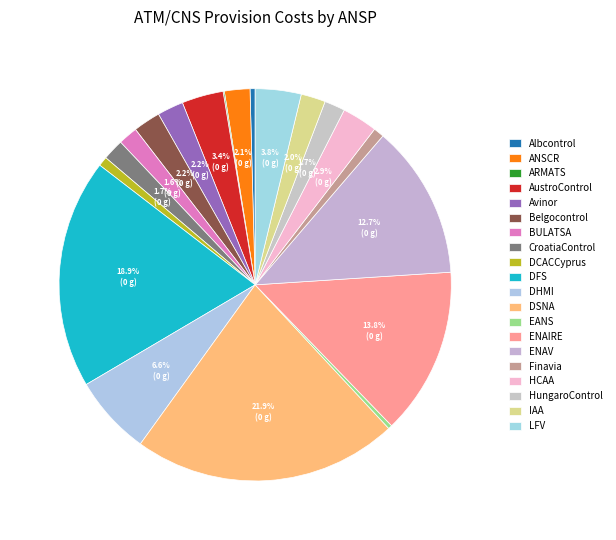

What is the smallest slice in the pie chart?

ARMATS